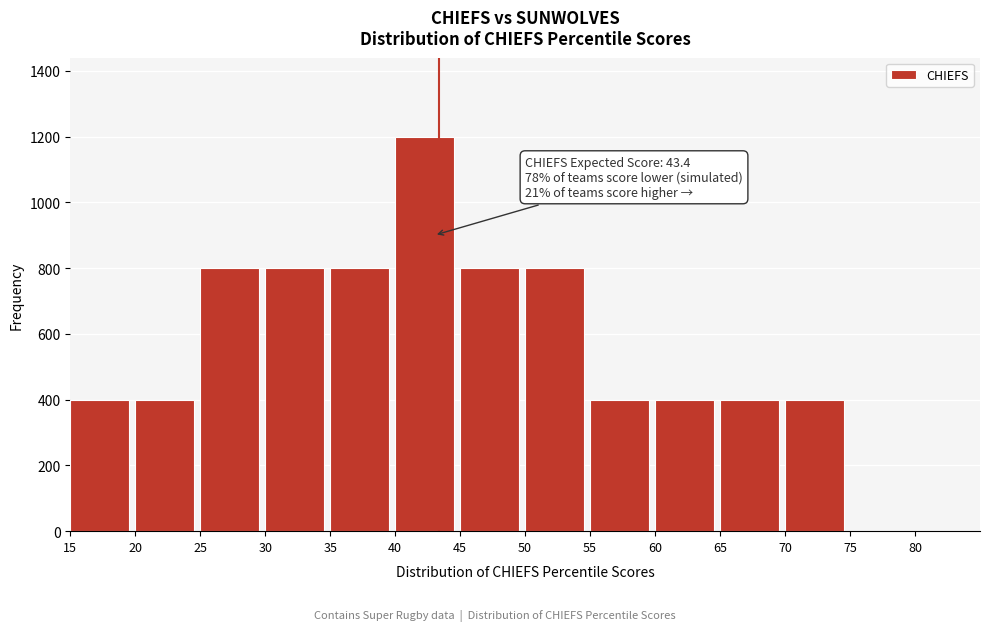

Reading right to left, list all the values displayed in this chart.

75=0	70=400	65=400	60=400	55=400	50=800	45=800	40=1200	35=800	30=800	25=800	20=400	15=400